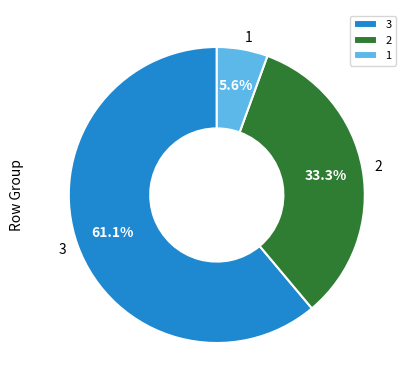

To the nearest percent, what is the combined percentage of 3 and 2?

94%